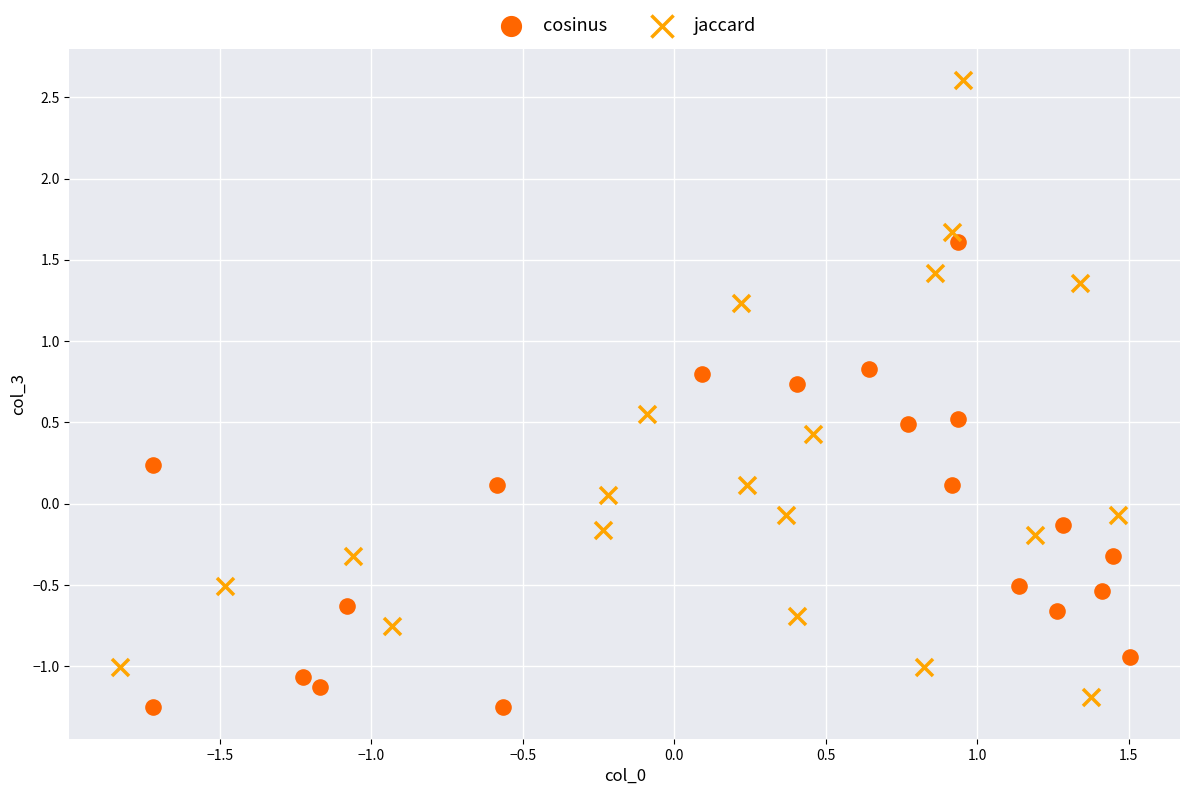

Which series contains the highest Y value?

jaccard